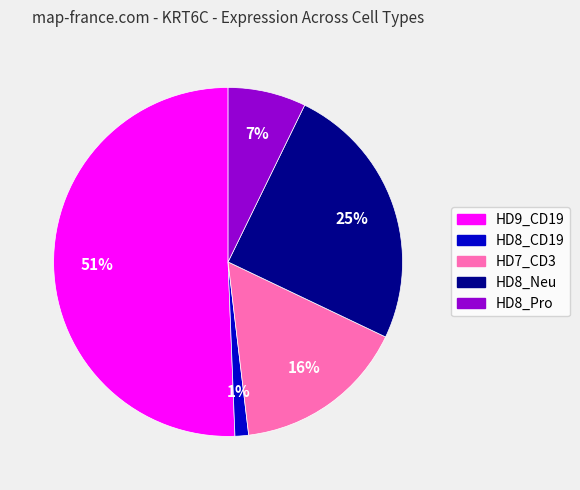

To the nearest percent, what portion does HD8_Pro represent?

7%